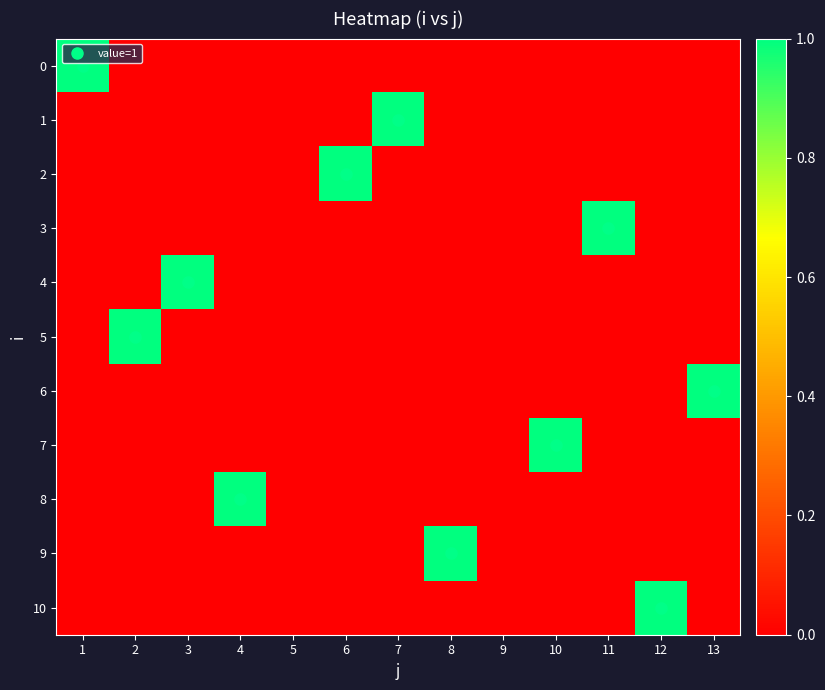

At which category does the chart reach its peak across all series?

1